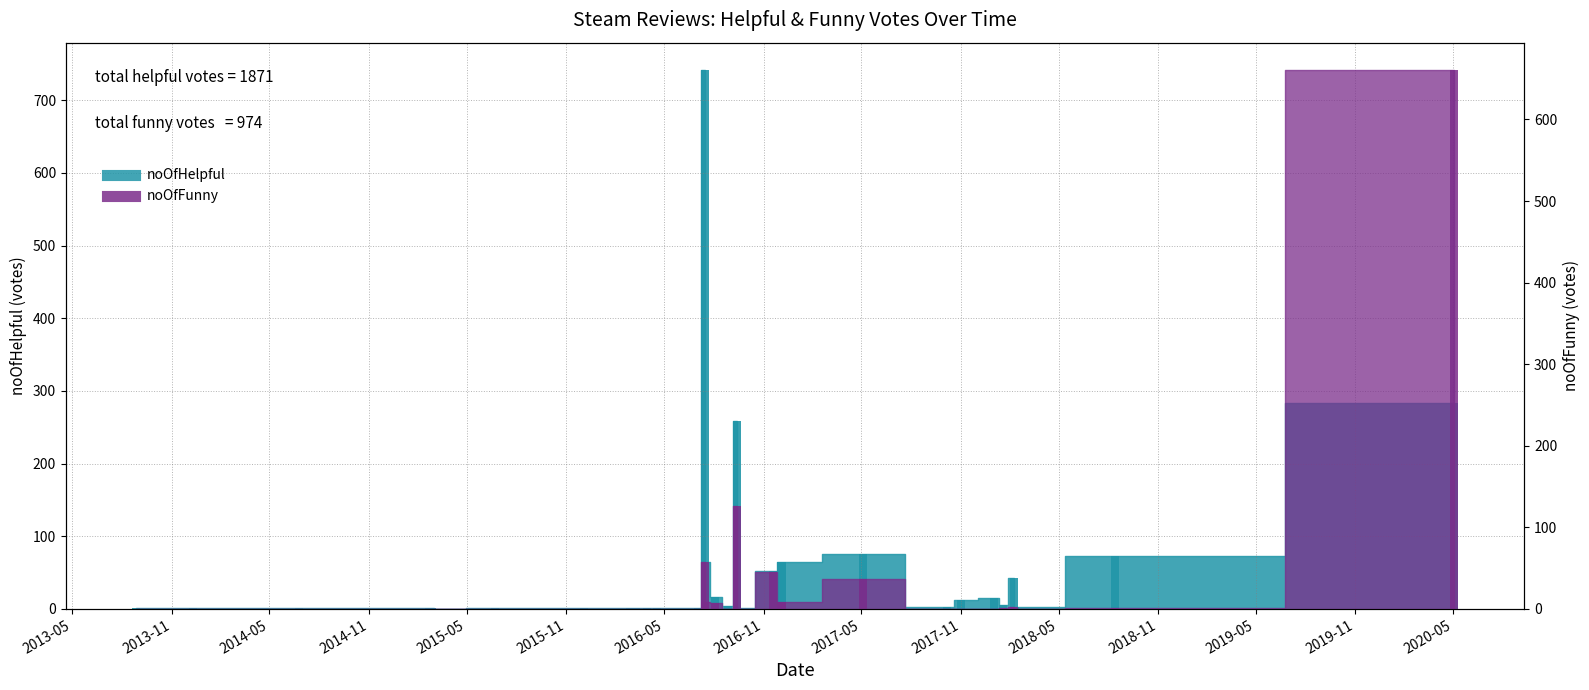

Reading left to right, transcribe all the data shown in this chart.

noOfHelpful_bar: 1	1	1	1	1	1	1	1	0	1	1	1	1	1	1	1	1	742	3	3	3	1	64	16	4	258	2	52	64	64	64	76	3	13	15	6	43	3	73	283
noOfFunny_bar: 0	0	0	0	0	0	0	0	0	0	0	0	0	0	0	0	0	57	0	0	0	0	9	7	0	126	0	45	9	9	9	37	0	0	0	1	3	0	1	661